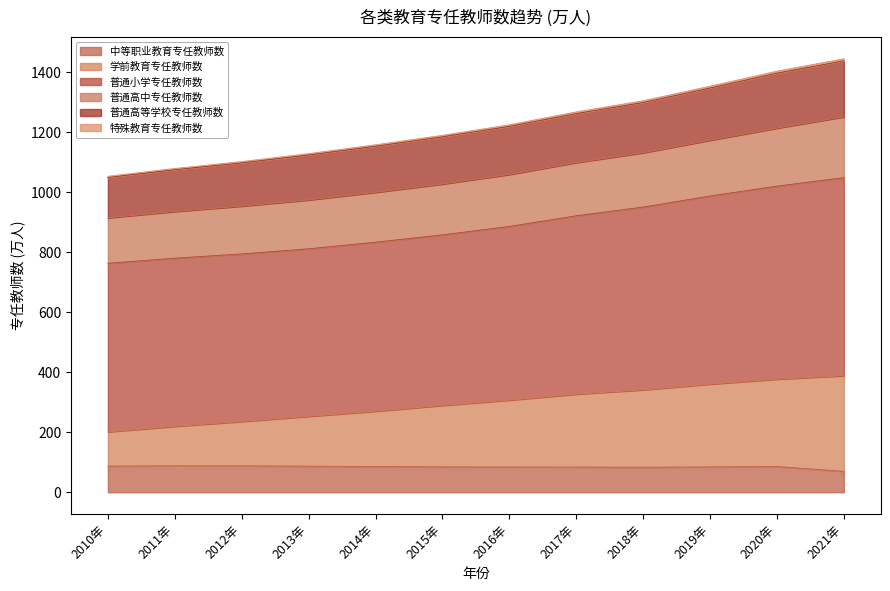

At how many categories does at least one series exceed 1284?

4